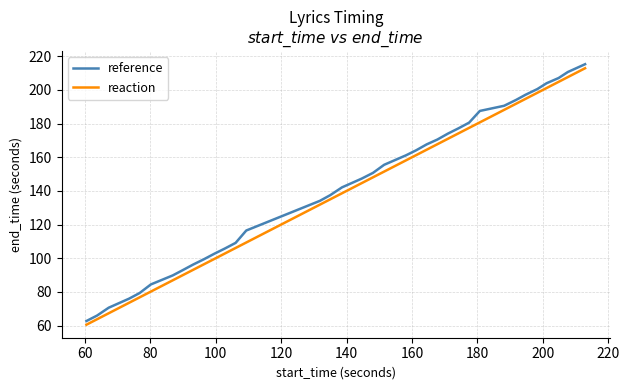

List the series in order of their peak value, highest first.

reference, reaction